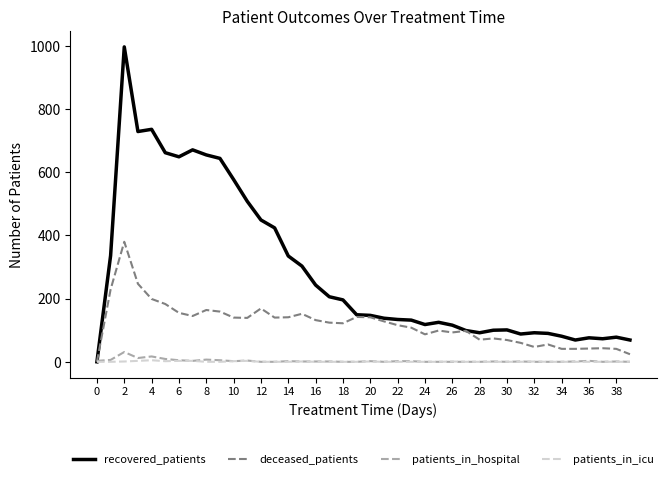

What is the maximum value for patients_in_hospital?

31